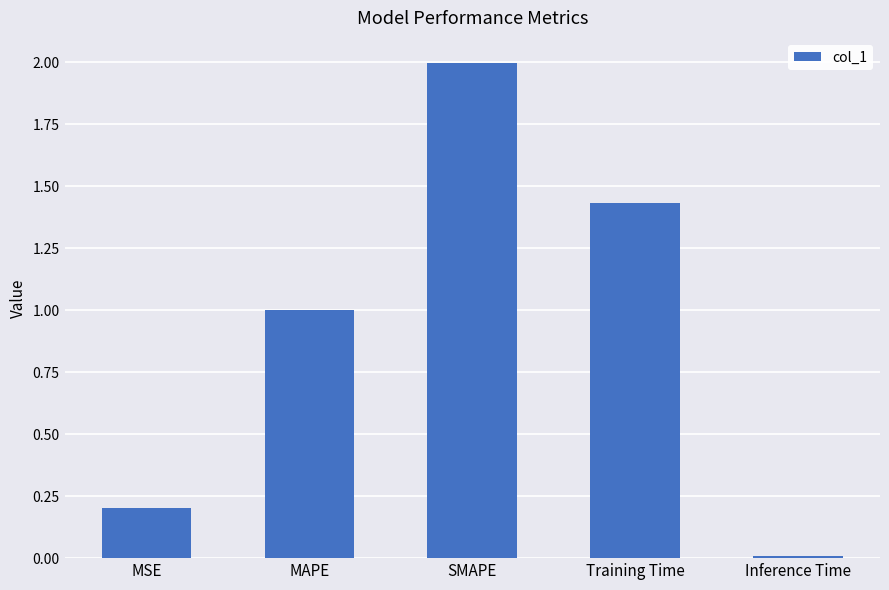

List the labels in order of value, smallest first.

Inference Time, MSE, MAPE, Training Time, SMAPE